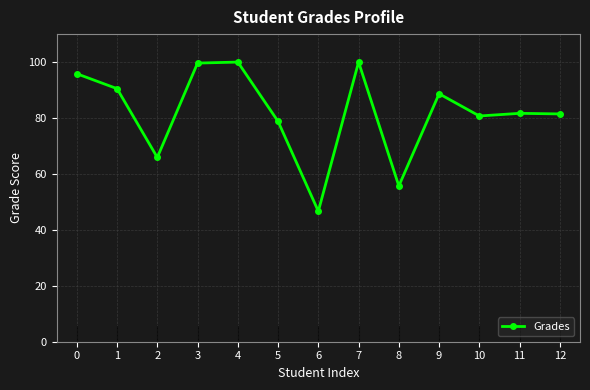

What is the maximum value shown in the chart?

100.0